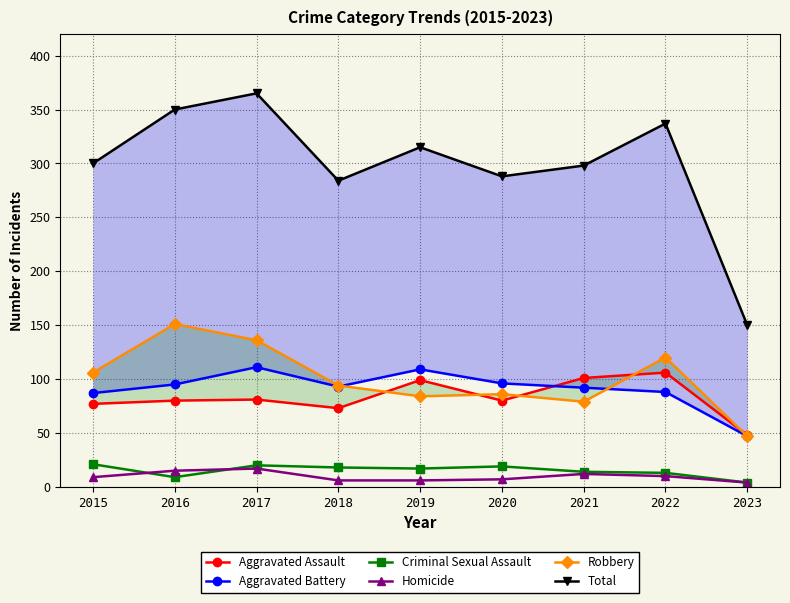

In Aggravated Battery, how many points are lower than both neighbors (excluding endpoints)?

1